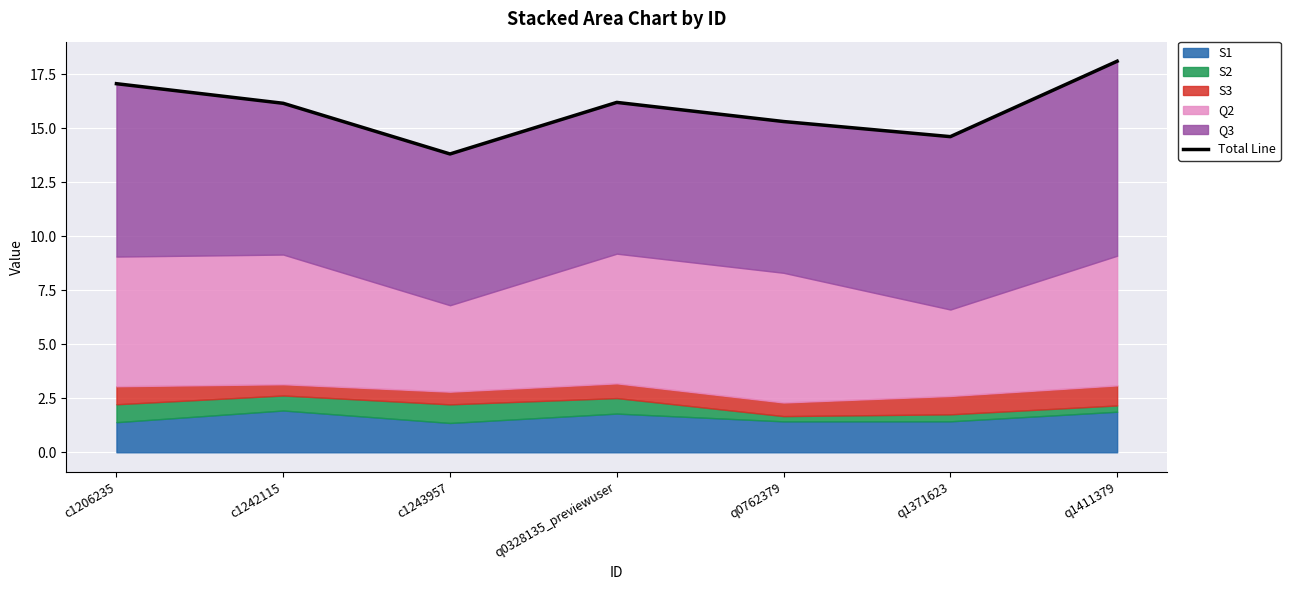

What is the change in value from q0328135_previewuser to q1411379?

+1.9